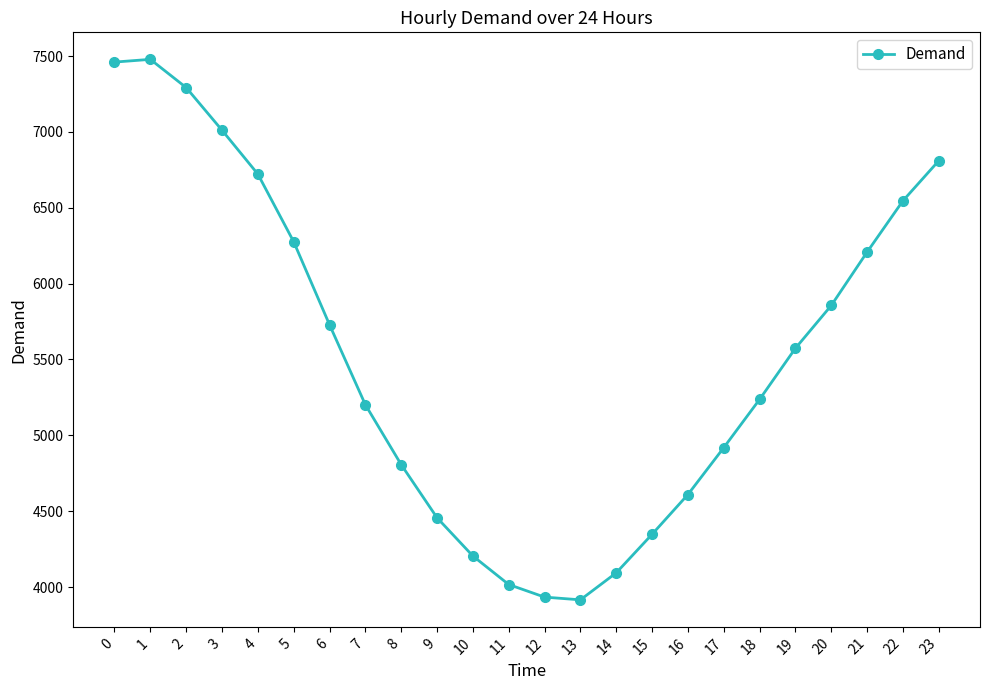

What is the value of the 5th point from the left?

6722